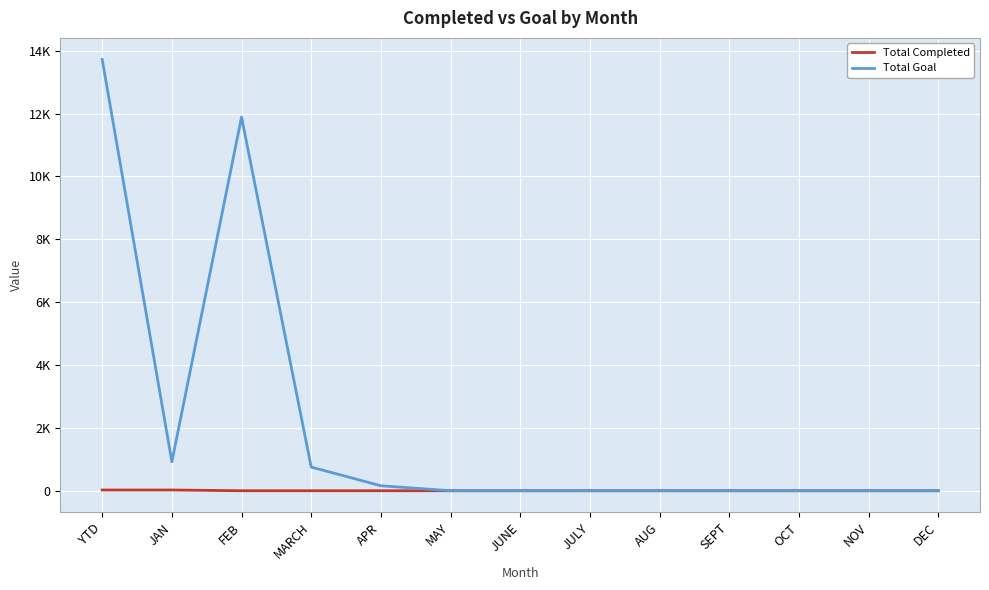

What is the maximum value for Total Goal?

13721